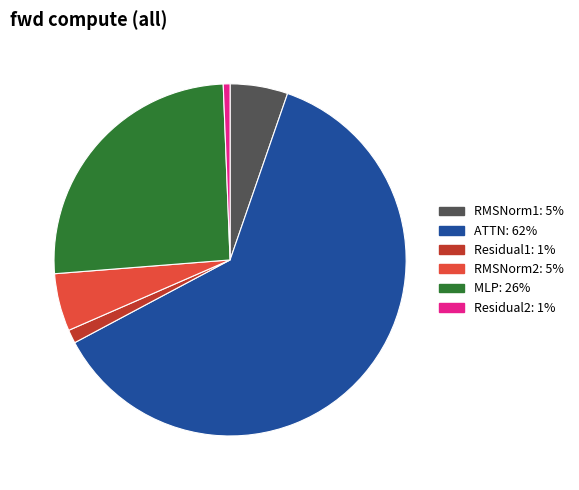

Do RMSNorm2 and Residual1 together represent more than half of the pie?

No